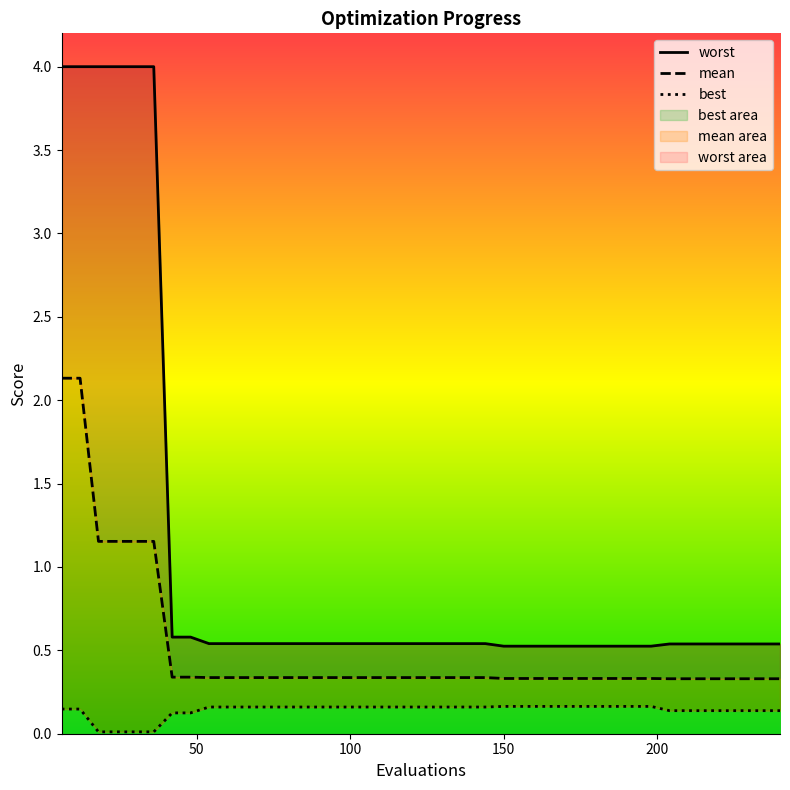

Which series has the largest total across all categories?

worst